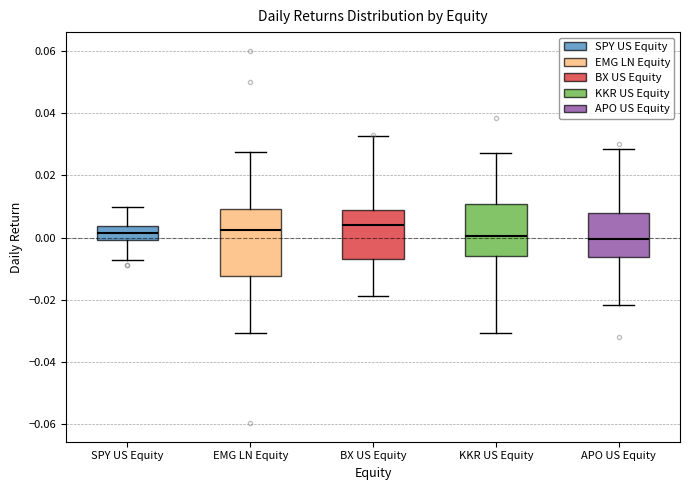

Reading left to right, read every box against the y-axis: the position of its median line, the range the box covers, and the ends of its whiskers. The values are not printed on the chart, so give them approximately, as read against the axis.

SPY US Equity: median 0.002, box 0.000 to 0.004, whiskers -0.008 to 0.010
EMG LN Equity: median 0.002, box -0.012 to 0.010, whiskers -0.030 to 0.028
BX US Equity: median 0.004, box -0.006 to 0.008, whiskers -0.018 to 0.032
KKR US Equity: median 0.000, box -0.006 to 0.010, whiskers -0.030 to 0.028
APO US Equity: median 0.000, box -0.006 to 0.008, whiskers -0.022 to 0.028